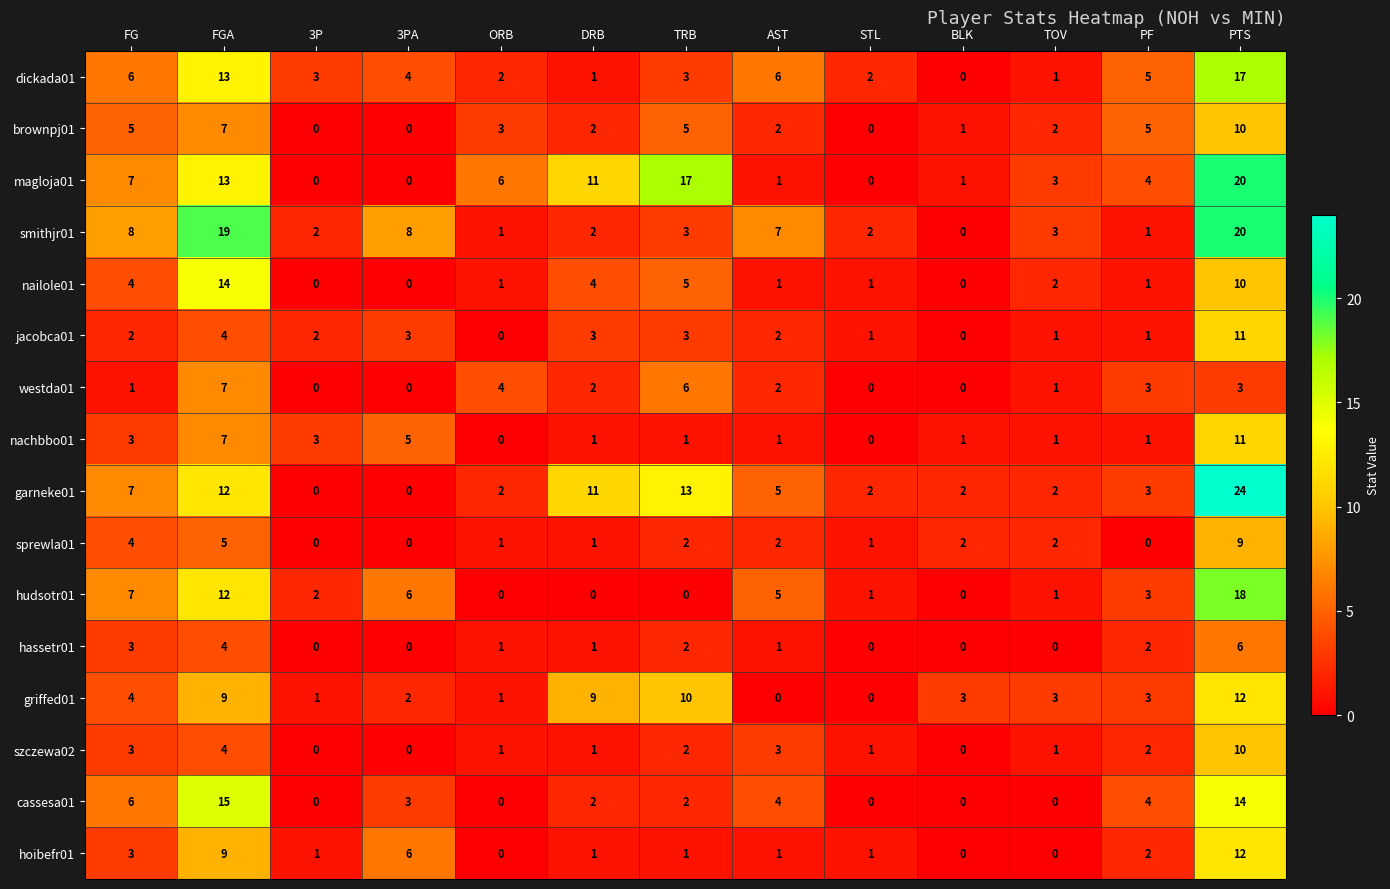

Count the number of categories in the chart.

13